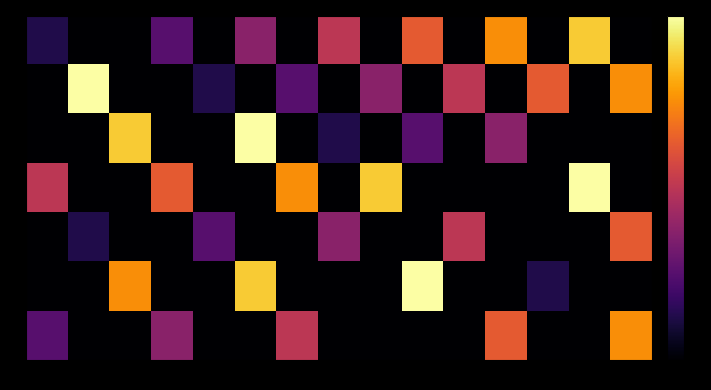

Count the number of categories in the chart.

15